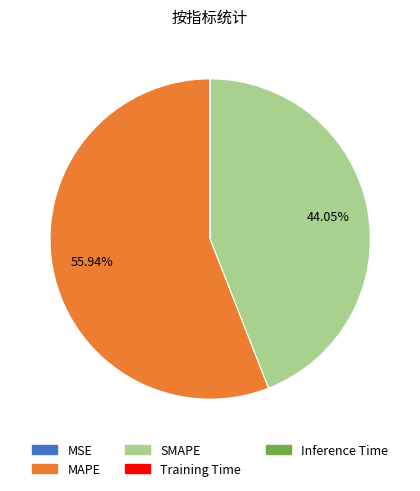

Which slice is the largest?

MAPE